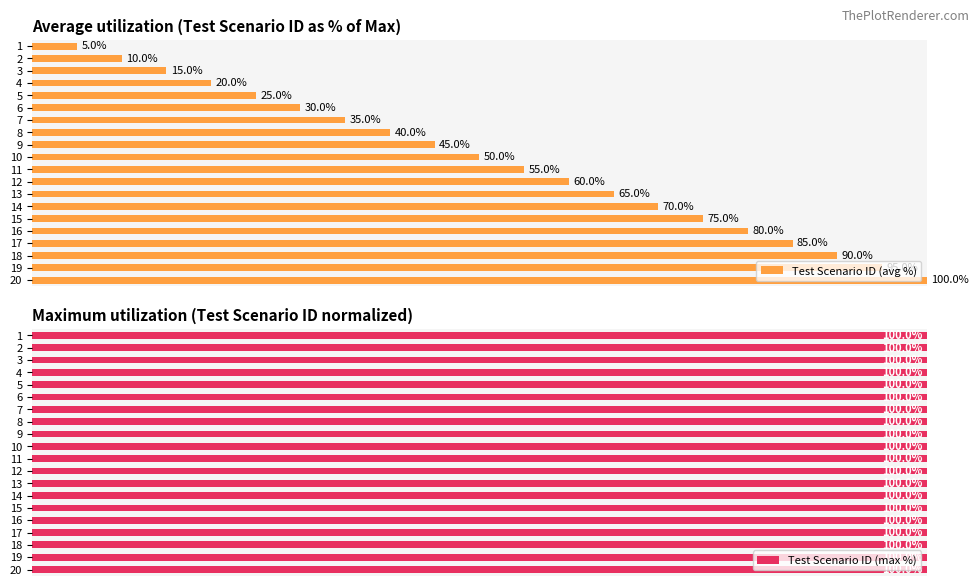

Which series has the largest range (max minus min)?

Test Scenario ID (avg %)